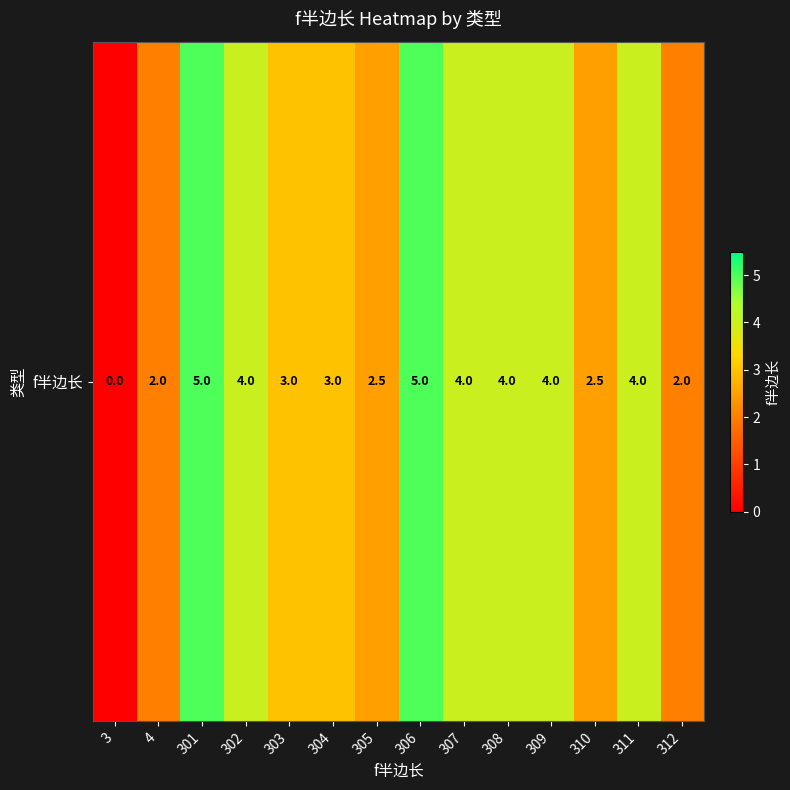

The value at 3 is 0.0. True or false?

True